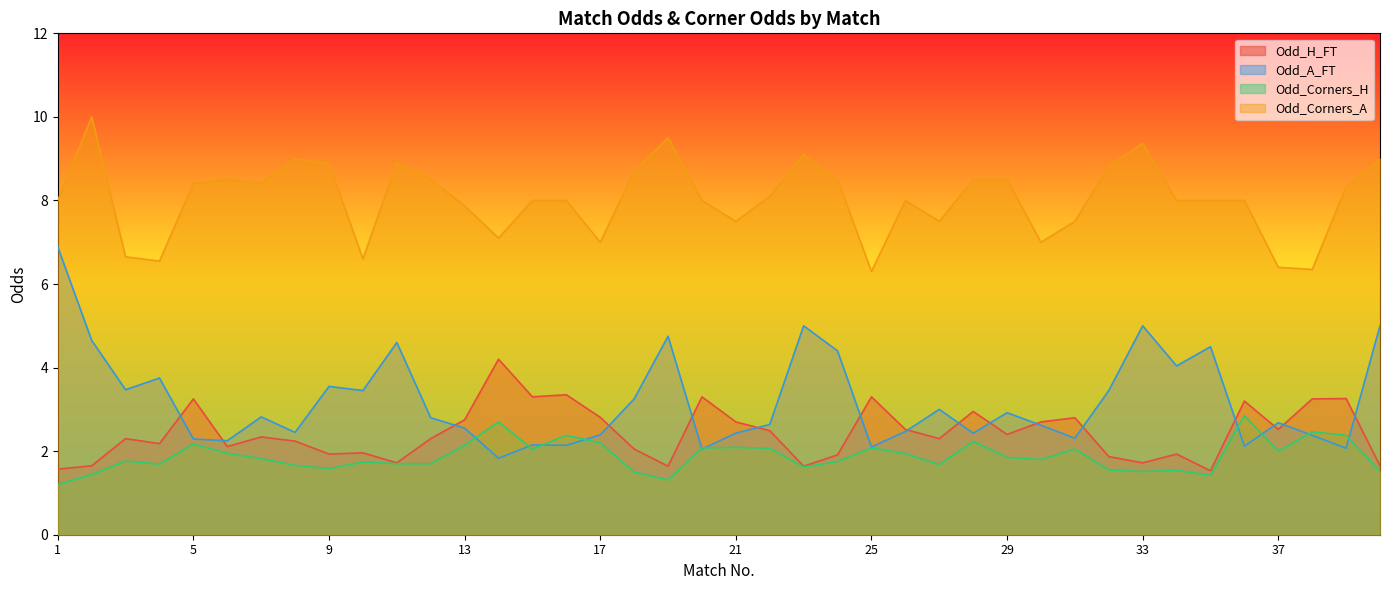

Reading left to right, what are all the values shown in this chart?

Odd_H_FT: 1=1.6	2=1.6	3=2.3	4=2.2	5=3.2	6=2.1	7=2.3	8=2.2	9=1.9	10=2.0	11=1.7	12=2.3	13=2.8	14=4.2	15=3.3	16=3.4	17=2.8	18=2.0	19=1.6	20=3.3	21=2.7	22=2.5	23=1.6	24=1.9	25=3.3	26=2.5	27=2.3	28=3.0	29=2.4	30=2.7	31=2.8	32=1.9	33=1.7	34=1.9	35=1.5	36=3.2	37=2.5	38=3.2	39=3.3	40=1.6
Odd_A_FT: 1=6.9	2=4.7	3=3.5	4=3.8	5=2.3	6=2.2	7=2.8	8=2.5	9=3.5	10=3.5	11=4.6	12=2.8	13=2.5	14=1.8	15=2.1	16=2.1	17=2.4	18=3.2	19=4.8	20=2.0	21=2.4	22=2.6	23=5.0	24=4.4	25=2.1	26=2.5	27=3.0	28=2.4	29=2.9	30=2.6	31=2.3	32=3.5	33=5.0	34=4.0	35=4.5	36=2.1	37=2.7	38=2.4	39=2.1	40=5.0
Odd_Corners_H: 1=1.2	2=1.4	3=1.8	4=1.7	5=2.2	6=1.9	7=1.8	8=1.7	9=1.6	10=1.7	11=1.7	12=1.7	13=2.1	14=2.7	15=2.0	16=2.4	17=2.2	18=1.5	19=1.3	20=2.1	21=2.1	22=2.1	23=1.6	24=1.8	25=2.1	26=1.9	27=1.7	28=2.2	29=1.9	30=1.8	31=2.0	32=1.6	33=1.5	34=1.5	35=1.4	36=2.9	37=2.0	38=2.5	39=2.4	40=1.5
Odd_Corners_A: 1=8.0	2=10.0	3=6.7	4=6.5	5=8.4	6=8.5	7=8.4	8=9.0	9=8.9	10=6.6	11=8.9	12=8.5	13=7.9	14=7.1	15=8.0	16=8.0	17=7.0	18=8.7	19=9.5	20=8.0	21=7.5	22=8.1	23=9.1	24=8.5	25=6.3	26=8.0	27=7.5	28=8.5	29=8.5	30=7.0	31=7.5	32=8.8	33=9.4	34=8.0	35=8.0	36=8.0	37=6.4	38=6.3	39=8.3	40=9.0